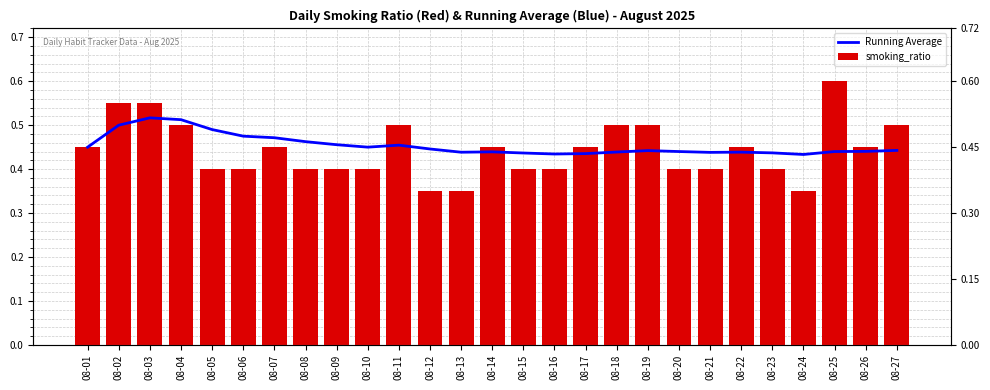

What is the value of the smoking_ratio bar at the 7th from the left?

0.5